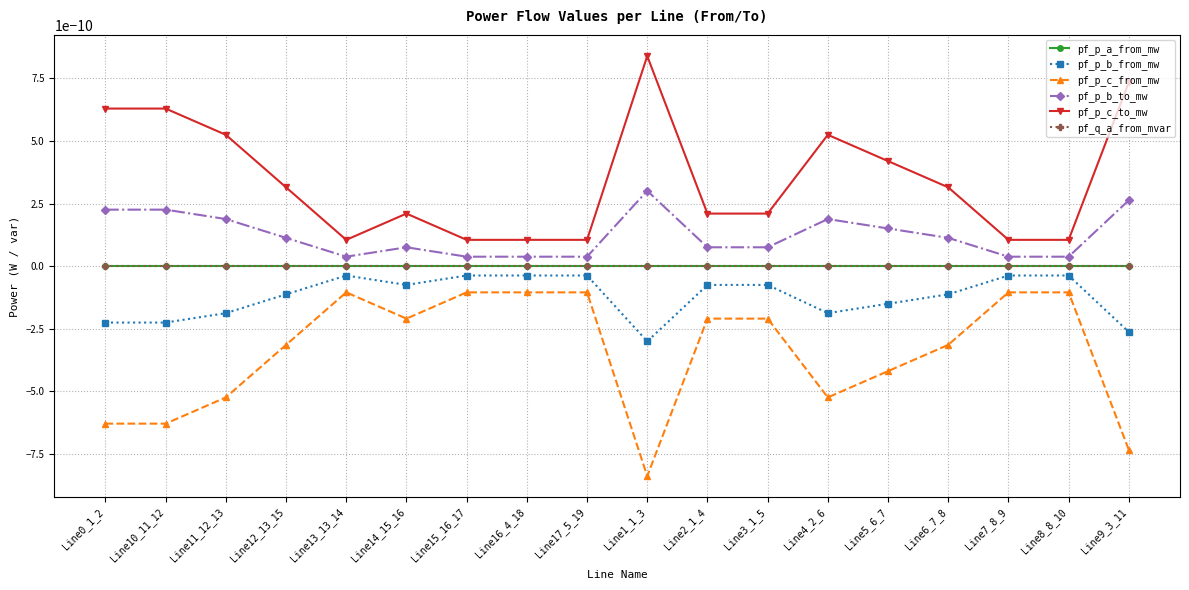

Does the chart have visible grid lines?

Yes